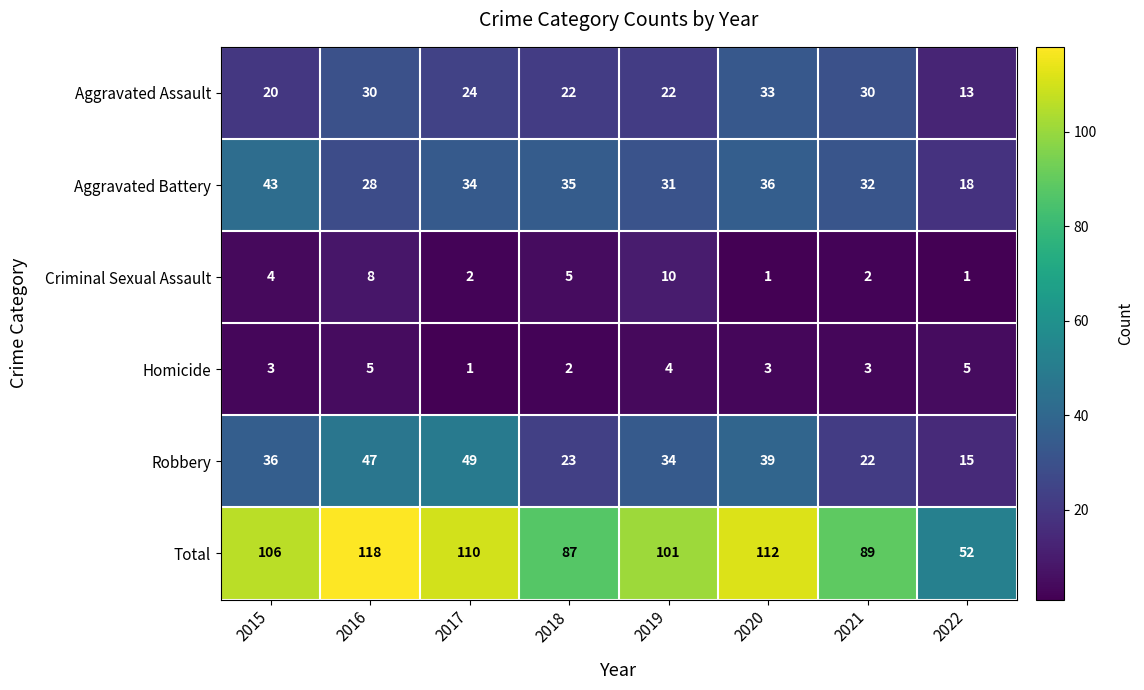

At which label does Aggravated Battery reach its minimum?

2022